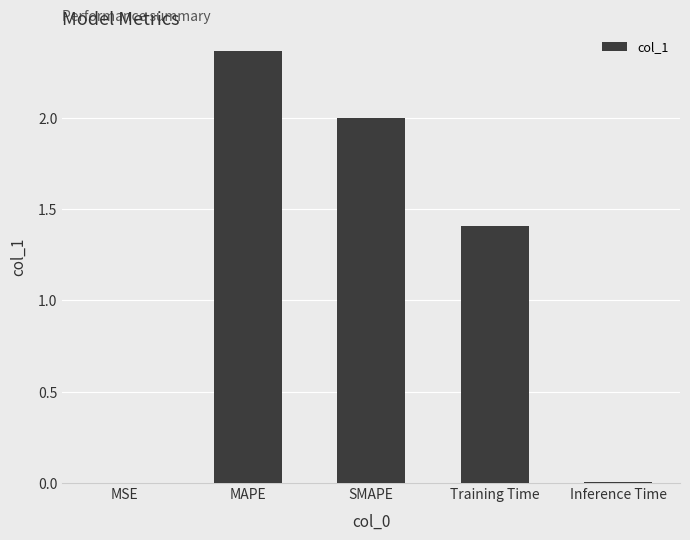

What is the average value?

1.2